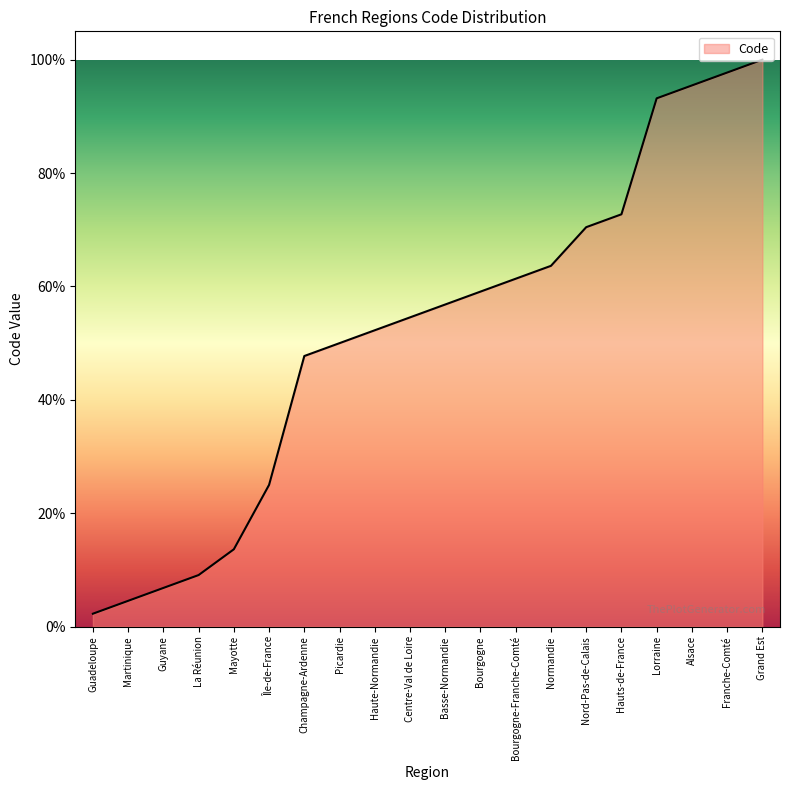

What value does the data have at Martinique?

4.5